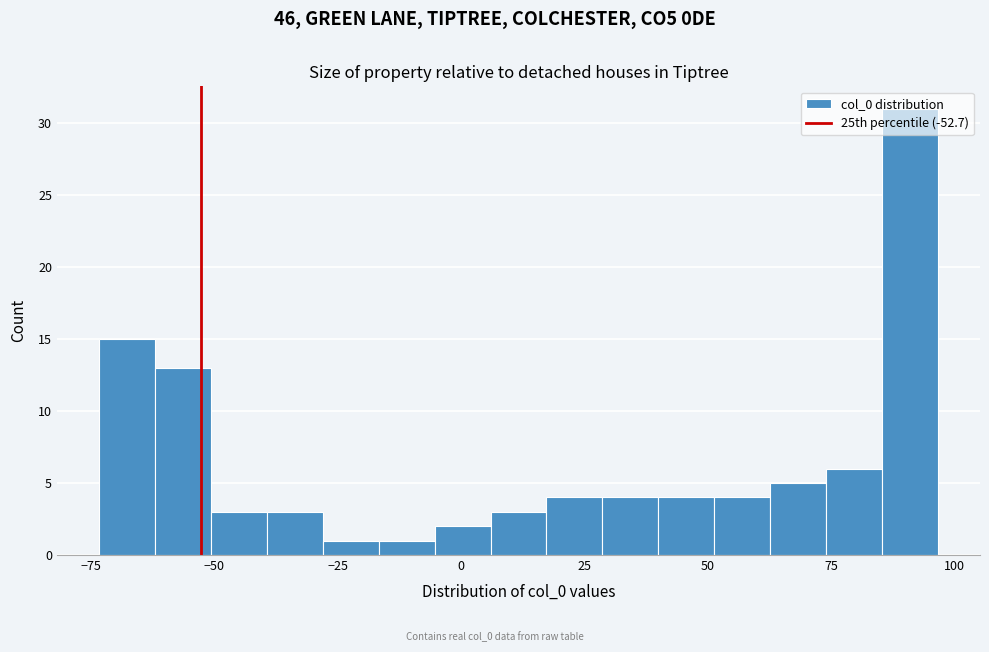

Around what value on the x-axis is the tallest bar? Give the approximate position of its centre, as read against the axis.

90